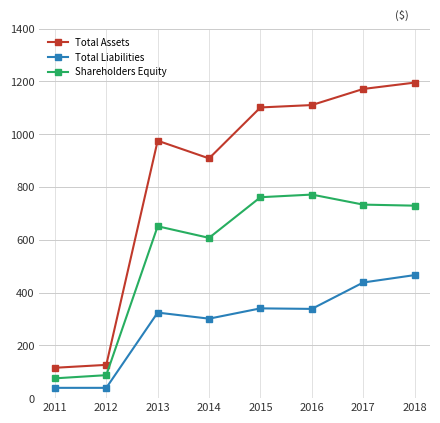

Which series has the largest range (max minus min)?

Total Assets